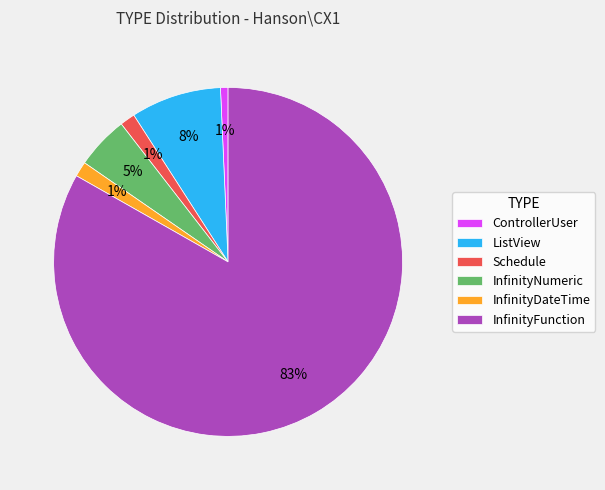

To the nearest percent, what is the difference between the largest and smallest slice percentages?

83%